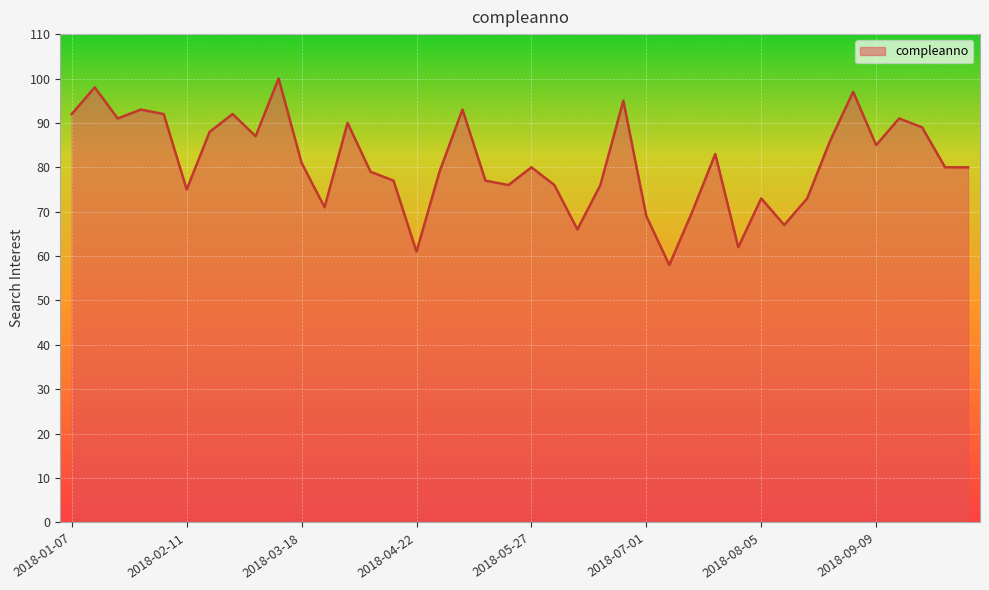

What is the difference between the maximum and minimum values?

42